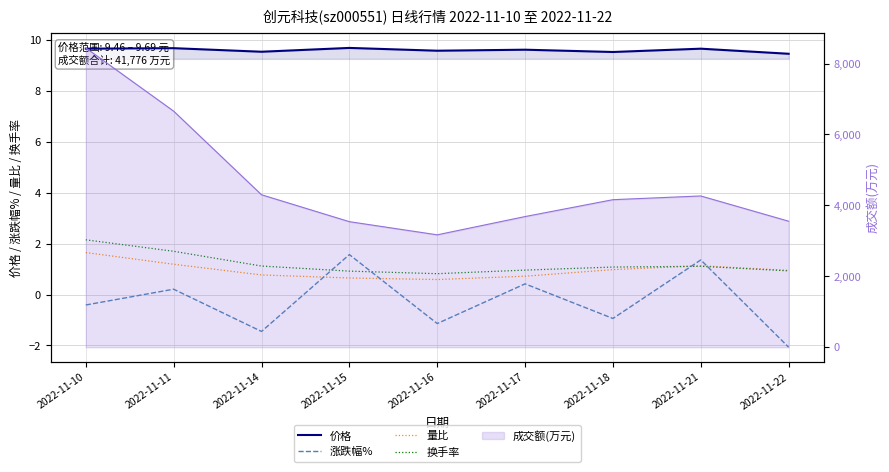

At how many categories does at least one series exceed 9?

9